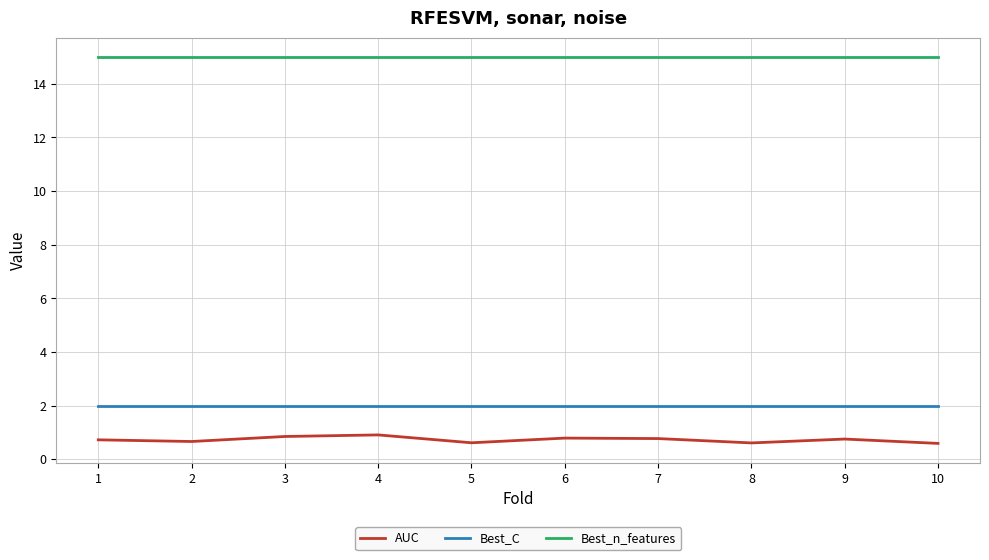

Count the number of data series in this chart.

3